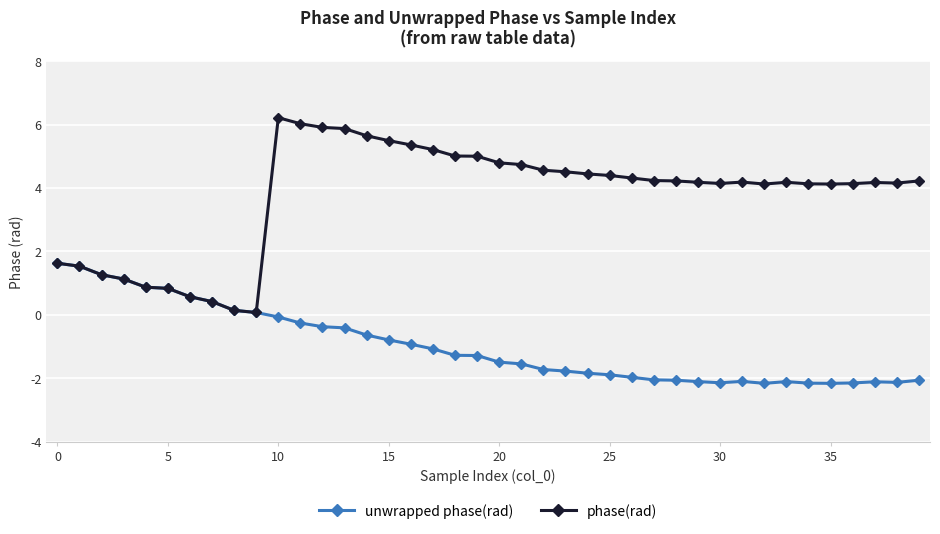

What is the highest value of the phase(rad) series?

6.2